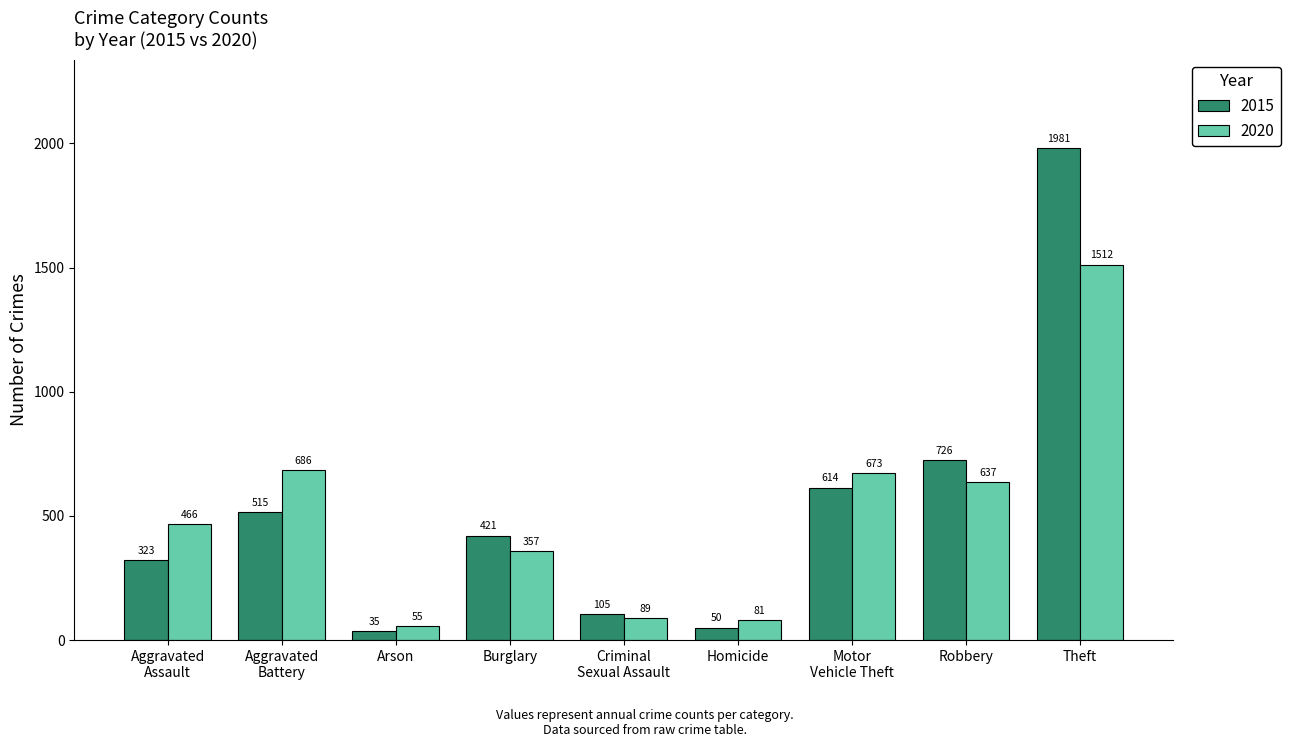

Reading left to right, list all the values displayed in this chart.

2015: 323	515	35	421	105	50	614	726	1981
2020: 466	686	55	357	89	81	673	637	1512